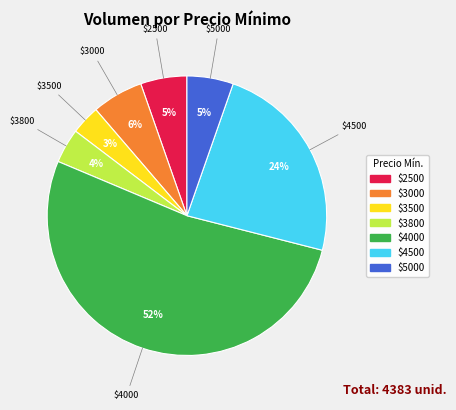

To the nearest percent, what is the difference between the largest and smallest slice percentages?

49%